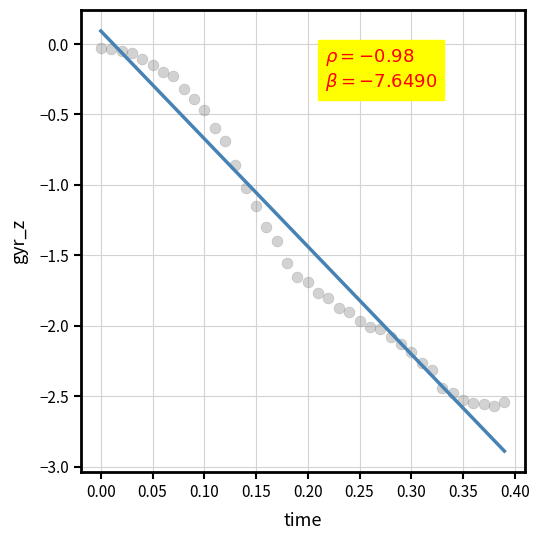

What is the range of Y values (max minus min)?

2.5